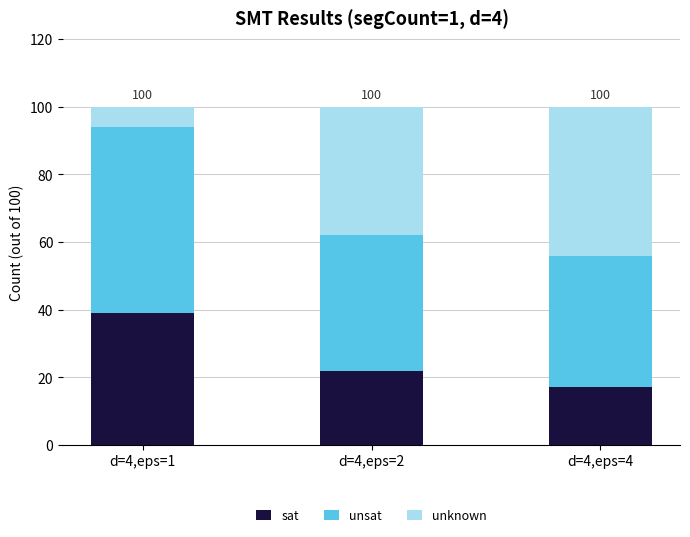

What is the difference between the sat values at d=4,eps=2 and d=4,eps=1?

17